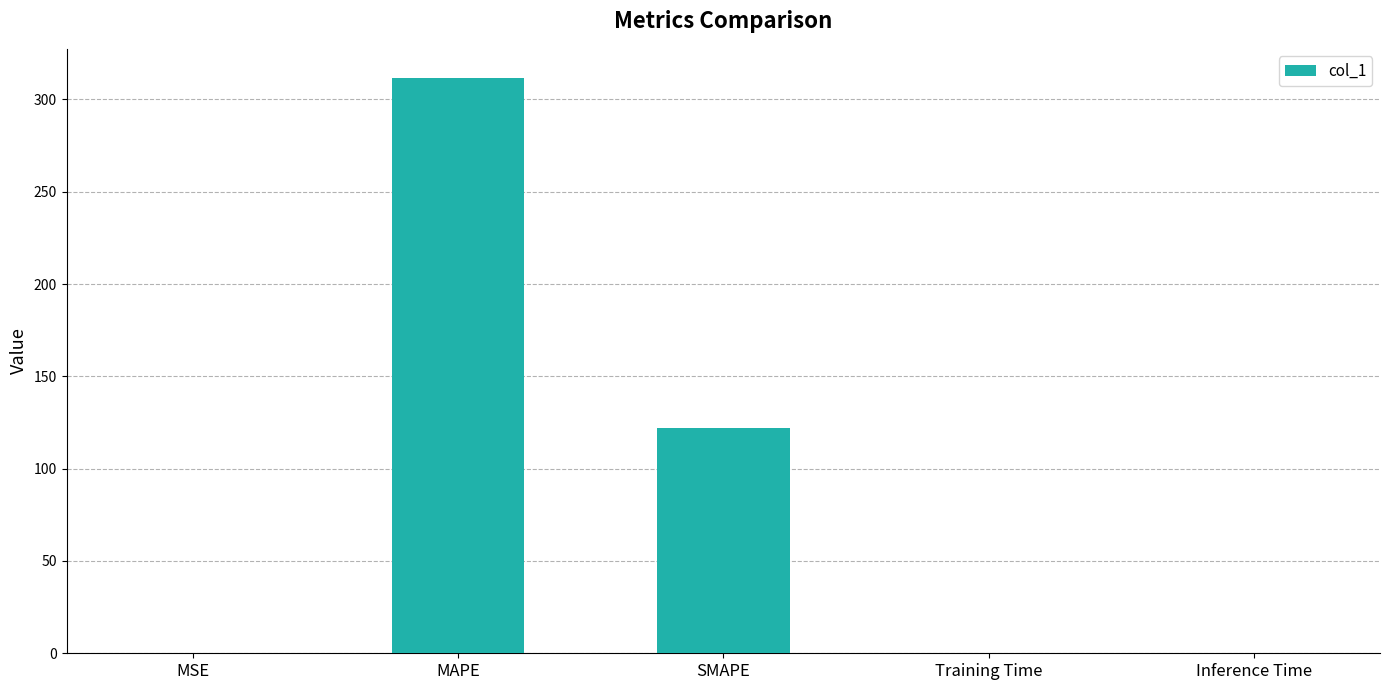

True or false: the data shows 0.0 at MSE.

True